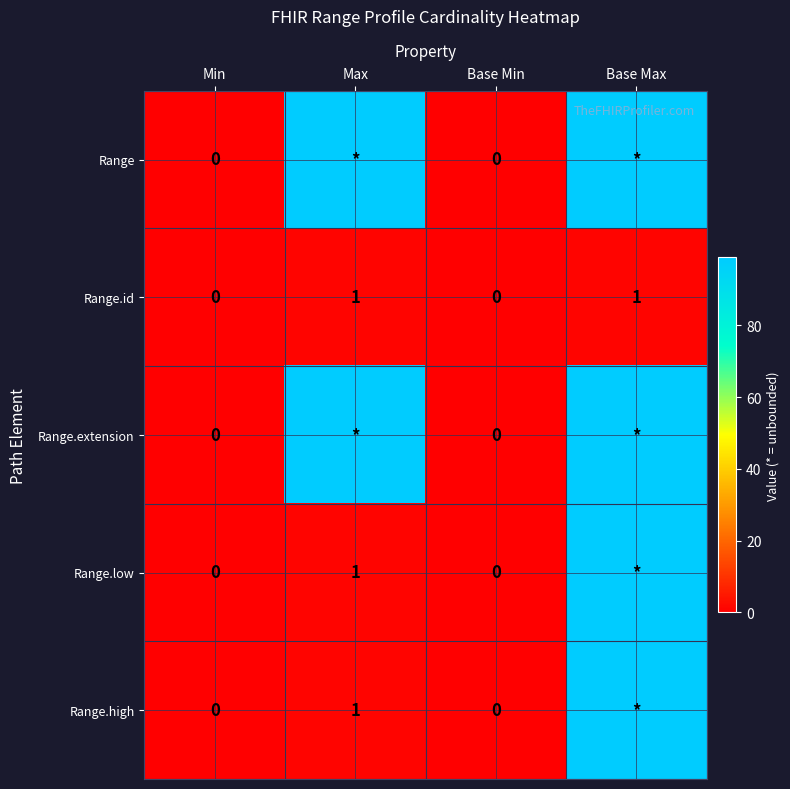

The value of Range.high at Max is 1. True or false?

True